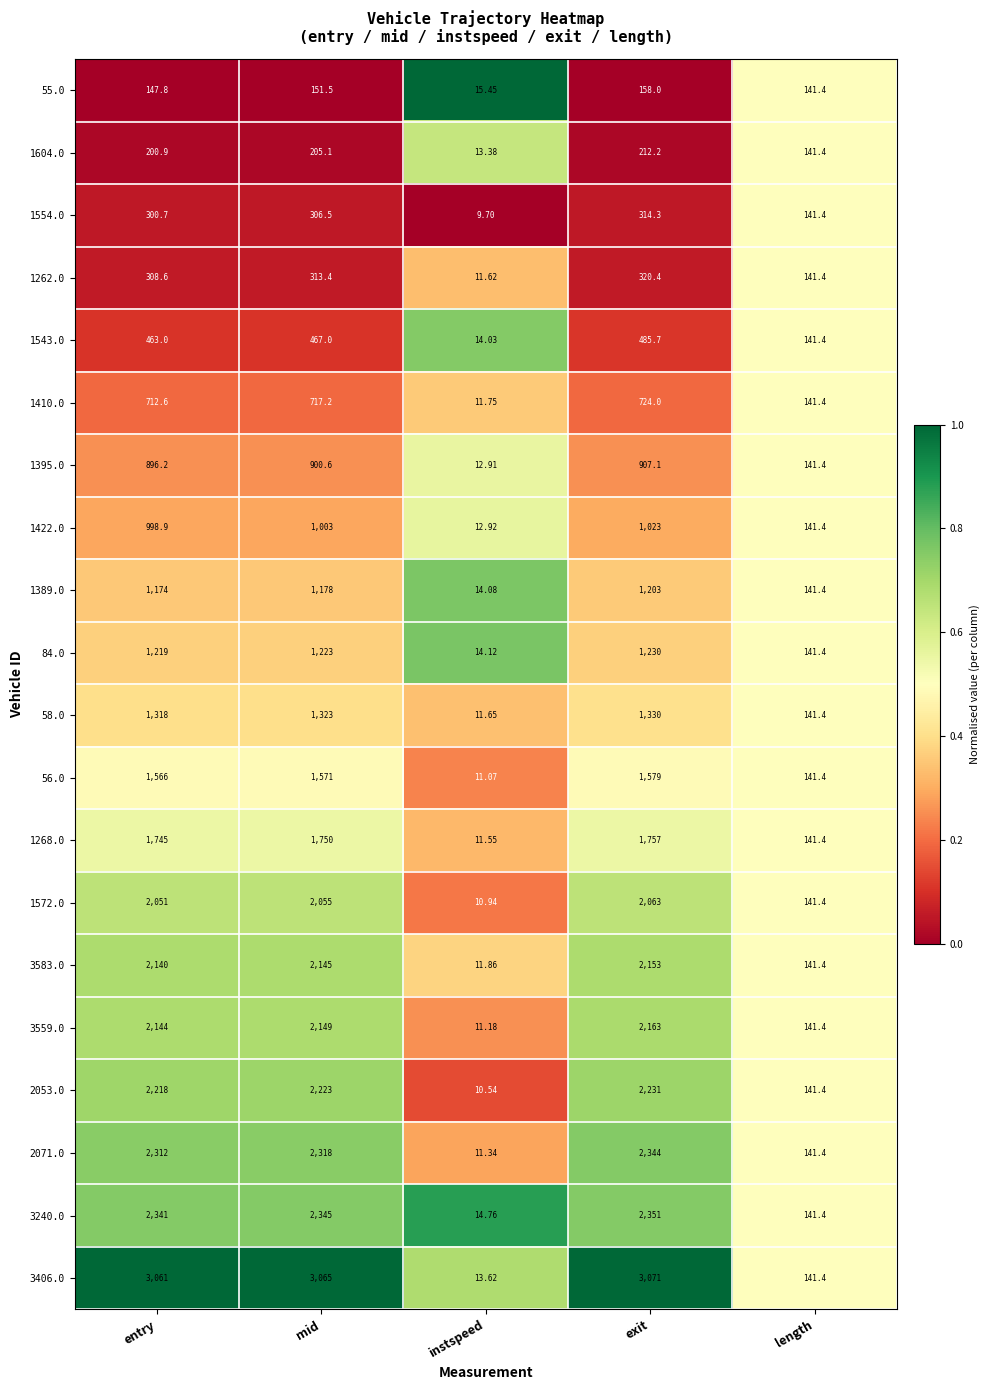

Rank the categories by 1410.0 value from lowest to highest.

instspeed, length, entry, mid, exit